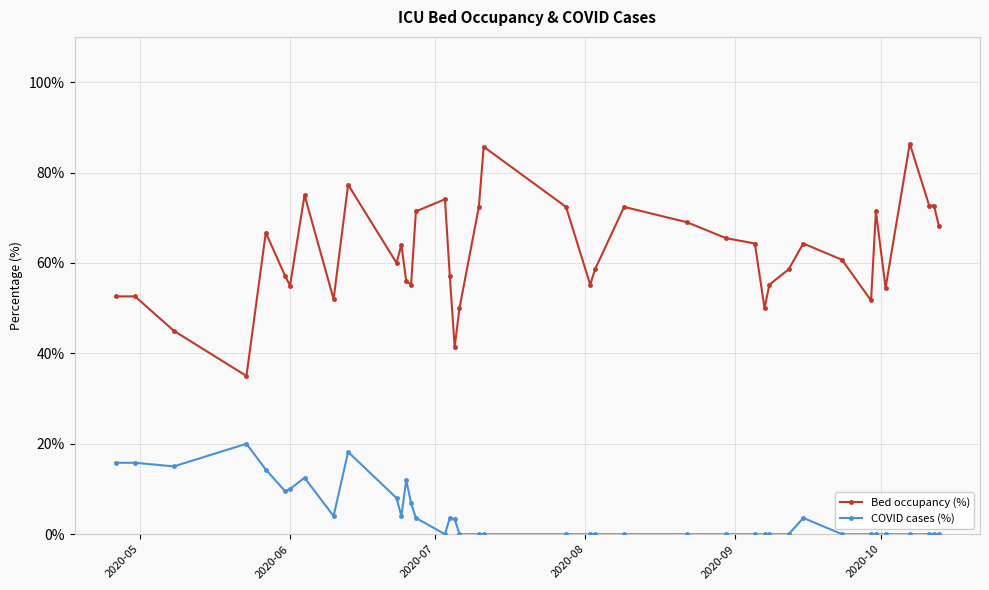

Rank the series by their average value, from highest to lowest.

Bed occupancy (%), COVID cases (%)